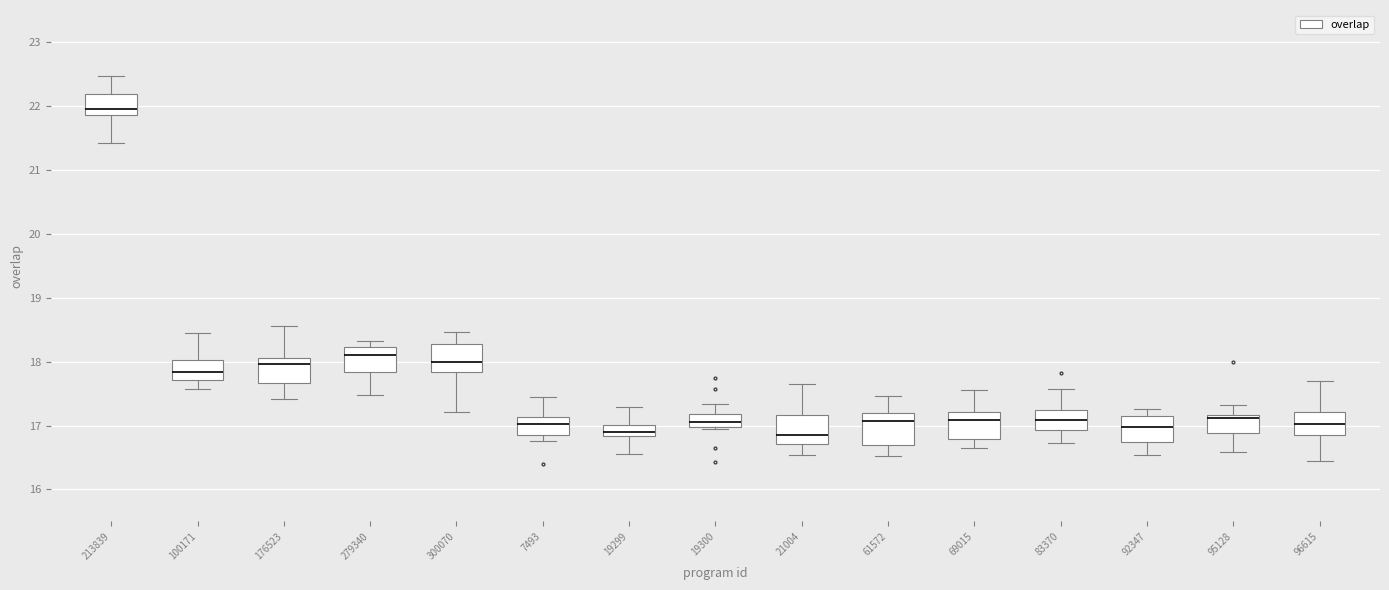

Reading left to right, read every box against the y-axis: the position of its median line, the range the box covers, and the ends of its whiskers. The values are not printed on the chart, so give them approximately, as read against the axis.

213839: median 22.0, box 21.9 to 22.2, whiskers 21.4 to 22.5
100171: median 17.8, box 17.7 to 18.0, whiskers 17.6 to 18.4
176523: median 18.0, box 17.7 to 18.1, whiskers 17.4 to 18.6
279340: median 18.1, box 17.8 to 18.2, whiskers 17.5 to 18.3
300070: median 18.0, box 17.8 to 18.3, whiskers 17.2 to 18.5
7493: median 17.0, box 16.8 to 17.1, whiskers 16.8 (just below the box's lower edge) to 17.4
19299: median 16.9, box 16.8 to 17.0, whiskers 16.6 to 17.3
19300: median 17.1, box 17.0 to 17.2, whiskers 16.9 to 17.3
21004: median 16.8, box 16.7 to 17.2, whiskers 16.5 to 17.7
61572: median 17.1, box 16.7 to 17.2, whiskers 16.5 to 17.5
69015: median 17.1, box 16.8 to 17.2, whiskers 16.6 to 17.6
83370: median 17.1, box 16.9 to 17.2, whiskers 16.7 to 17.6
92347: median 17.0, box 16.7 to 17.1, whiskers 16.5 to 17.3
95128: median 17.1, box 16.9 to 17.2, whiskers 16.6 to 17.3
96615: median 17.0, box 16.9 to 17.2, whiskers 16.4 to 17.7